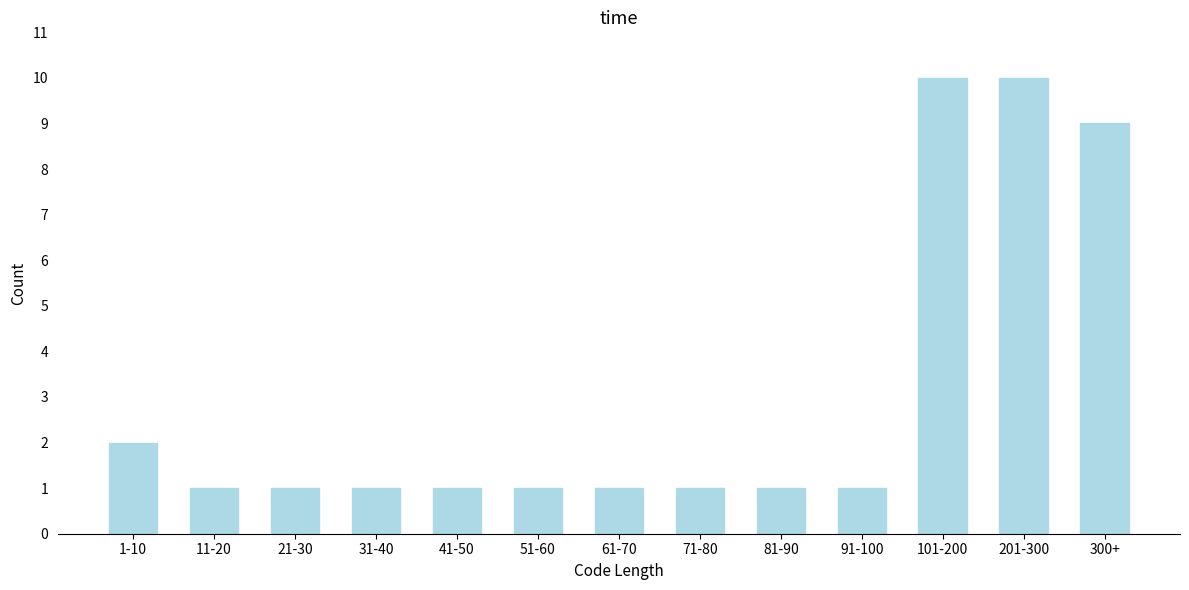

Reading left to right, what are all the values shown in this chart?

1-10=2	11-20=1	21-30=1	31-40=1	41-50=1	51-60=1	61-70=1	71-80=1	81-90=1	91-100=1	101-200=10	201-300=10	300+=9